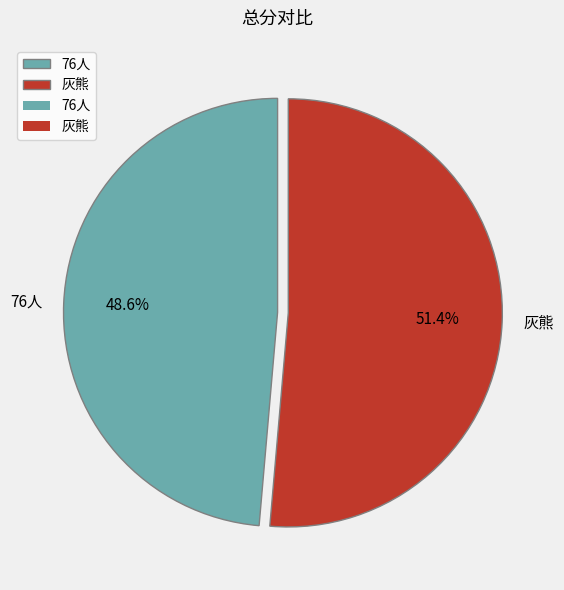

Rank the categories by value from highest to lowest.

灰熊, 76人